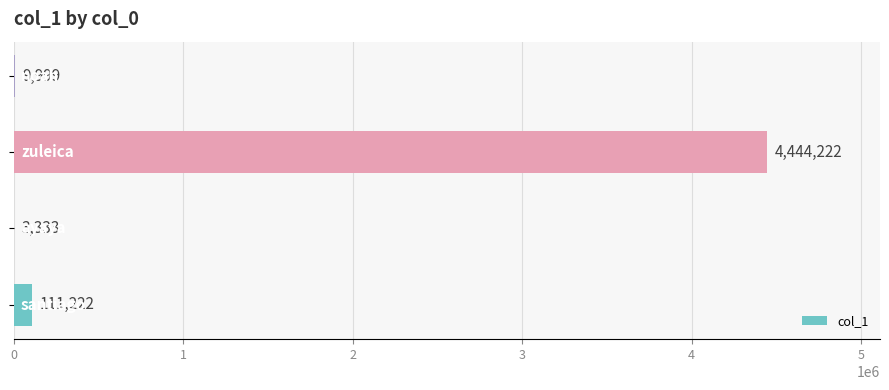

What is the maximum value shown in the chart?

4444222